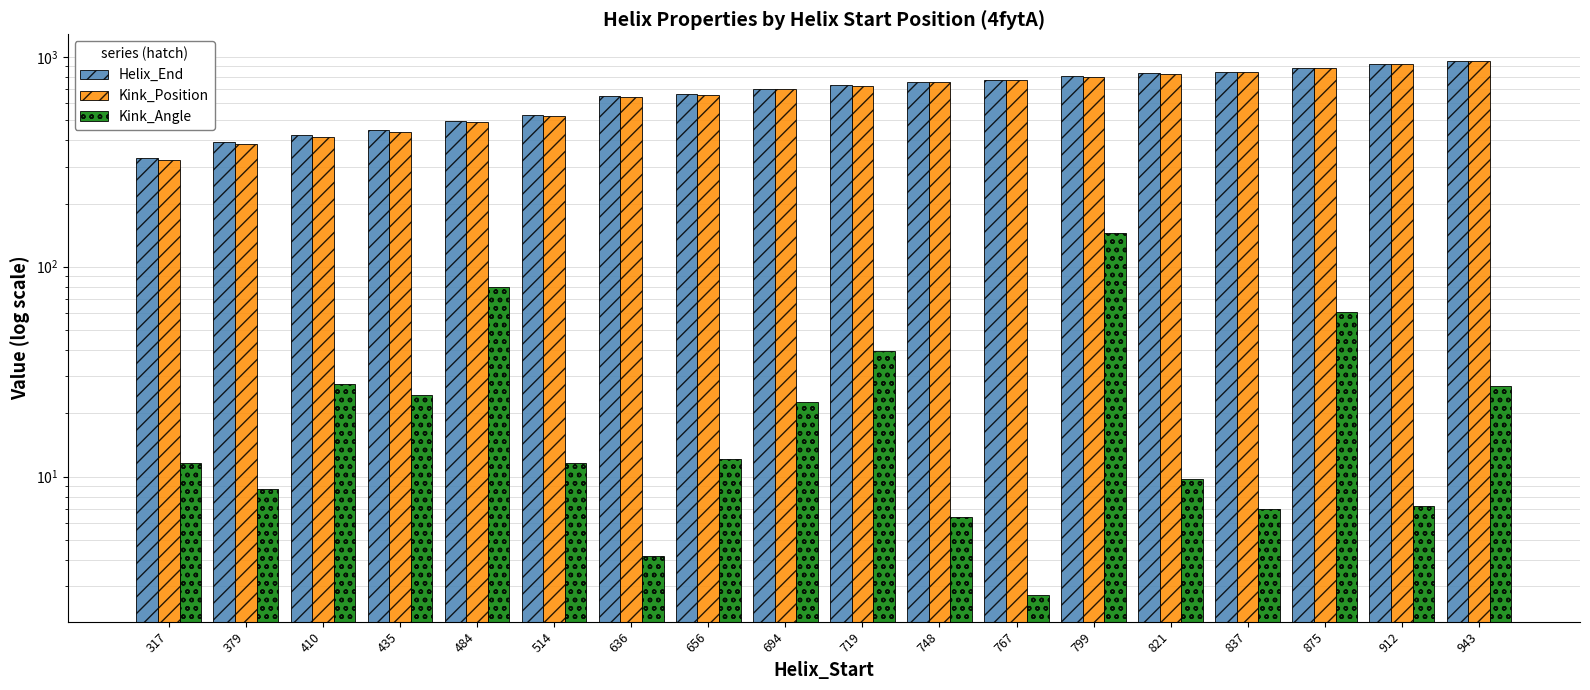

What is the sum of the Kink_Position values at 943 and 514?

1472.0